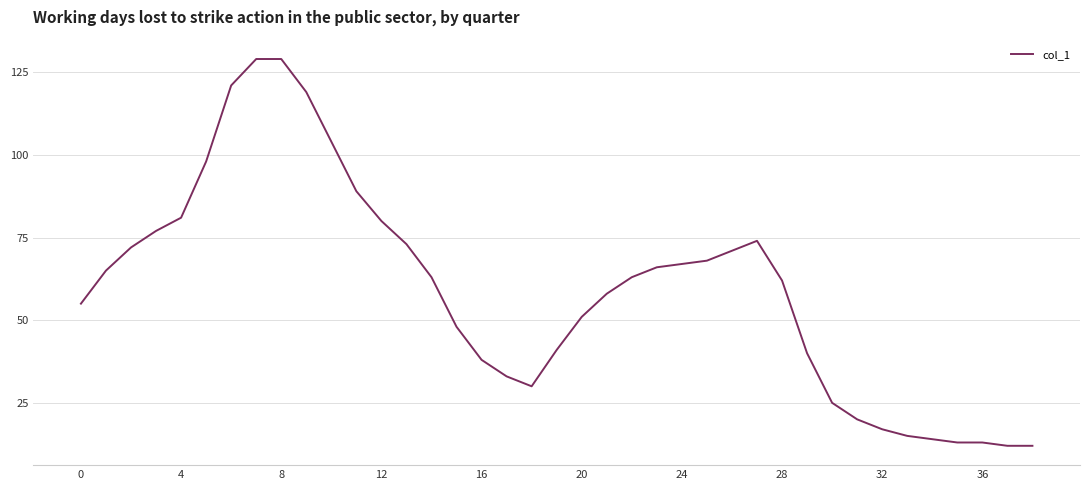

What is the difference between the maximum and minimum values?

117